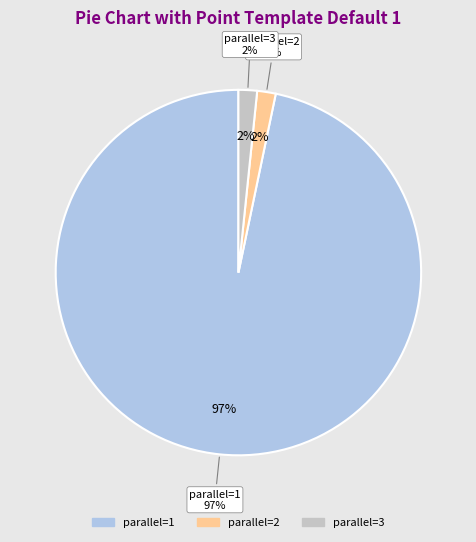

Rank the categories by value from highest to lowest.

parallel=1, parallel=2, parallel=3